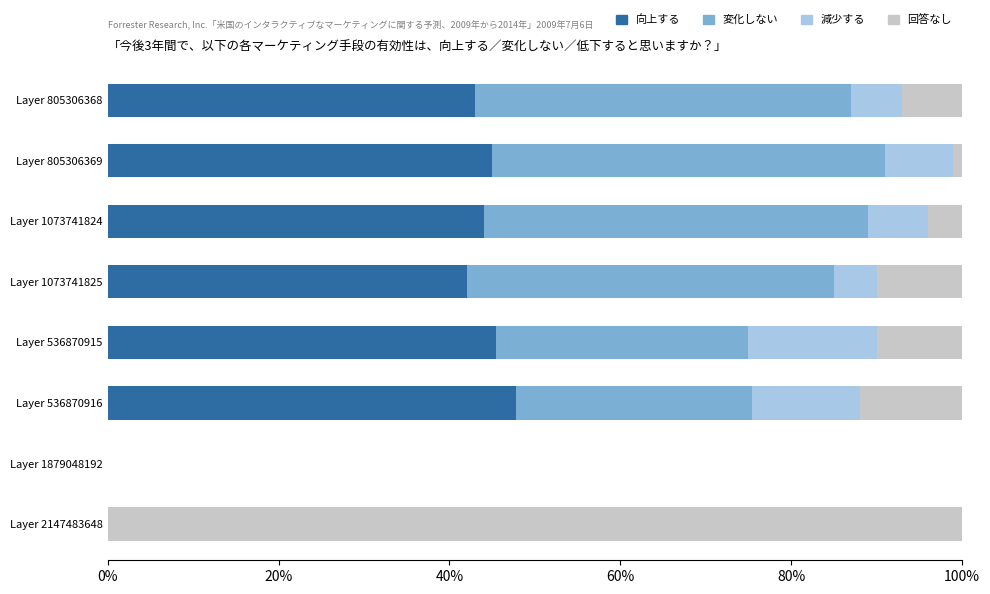

What is the total value across all series at Layer 1073741824?

100.0